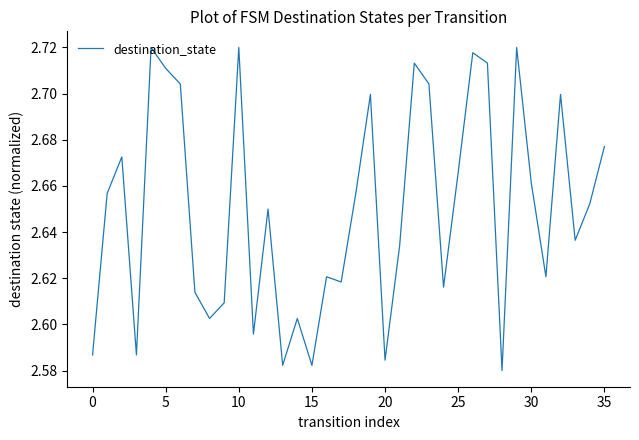

At which label is the value closest to 2?

28